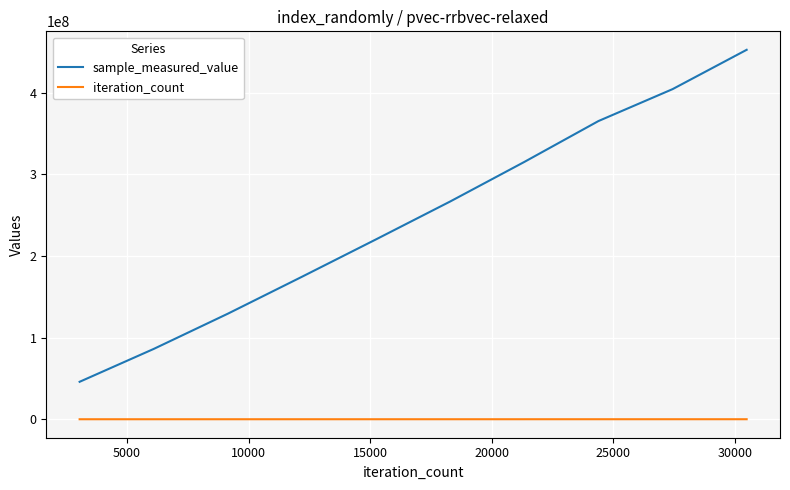

Rank the series by their maximum value, from highest to lowest.

sample_measured_value, iteration_count